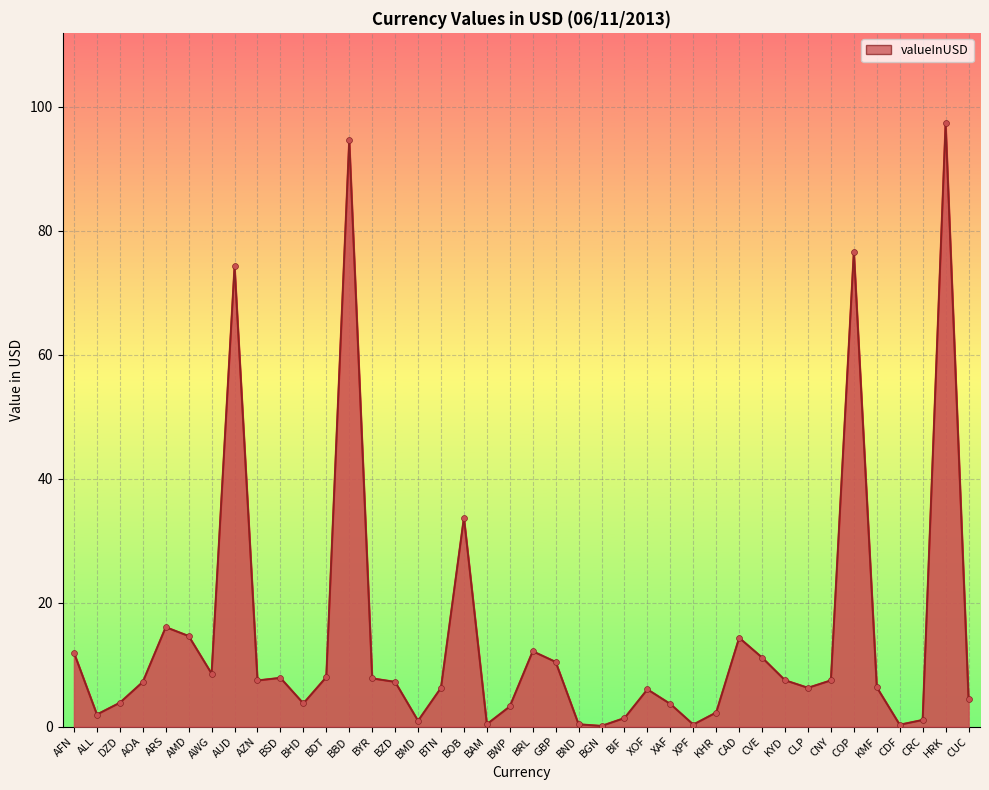

What is the change in value from AMD to XOF?

-8.6